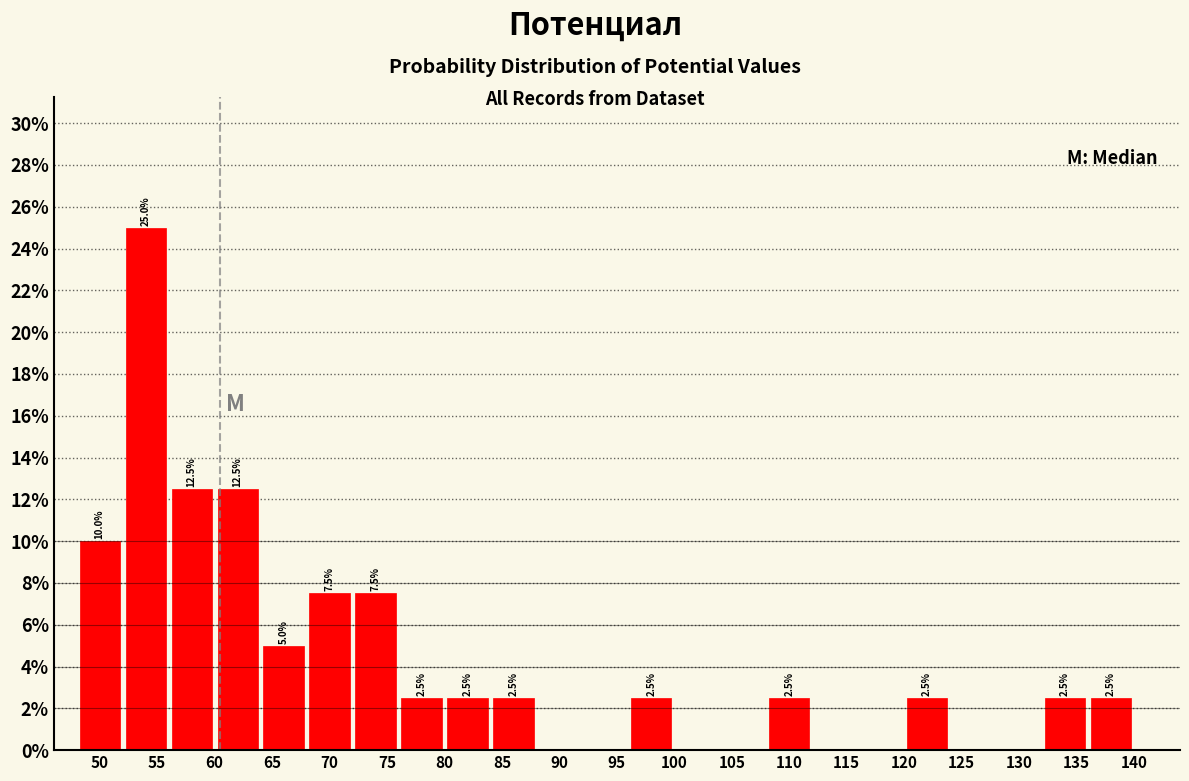

Over which range of the x-axis is the bar tallest?

52 to 56